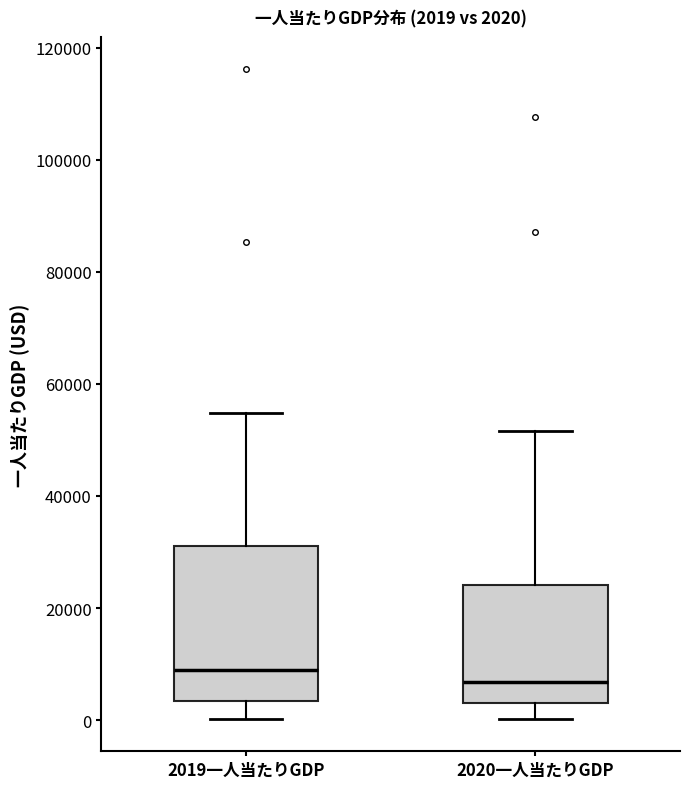

Comparing the boxes themselves (not the whiskers), which one is the tallest?

2019一人当たりGDP